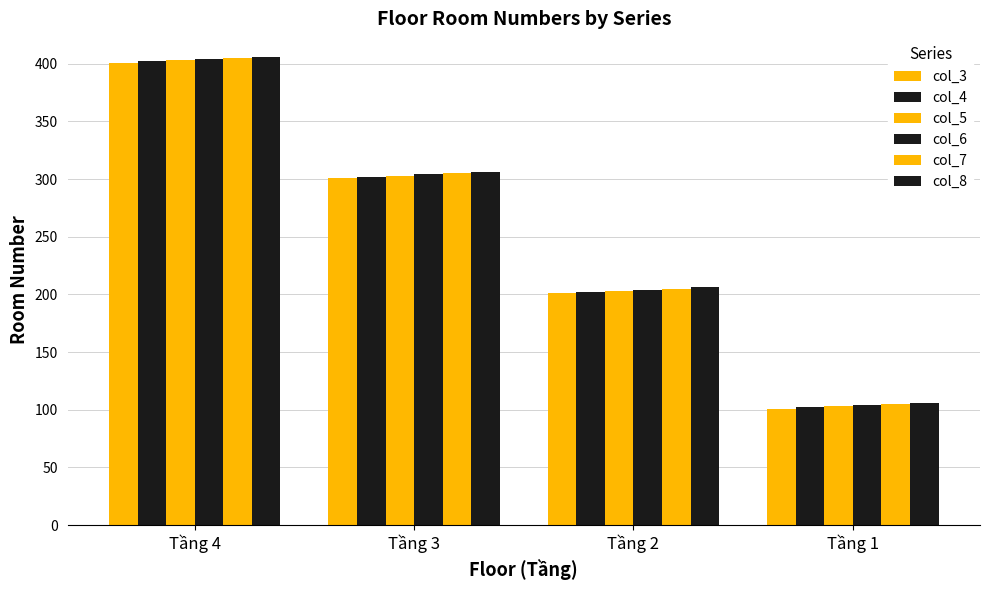

Is it true that col_3 equals 163 at Tầng 3?

False